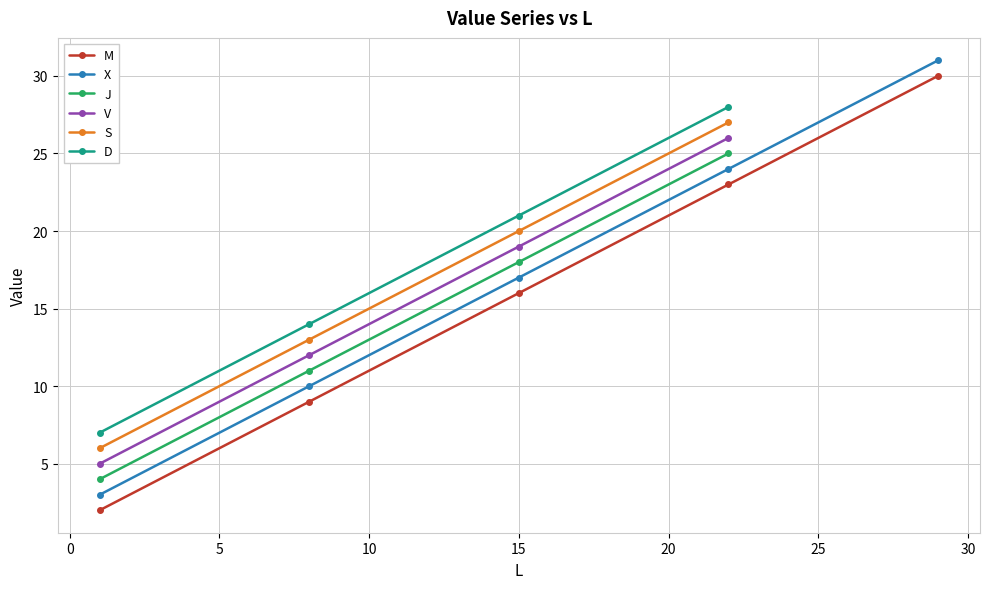

True or false: M and X intersect in this chart.

False